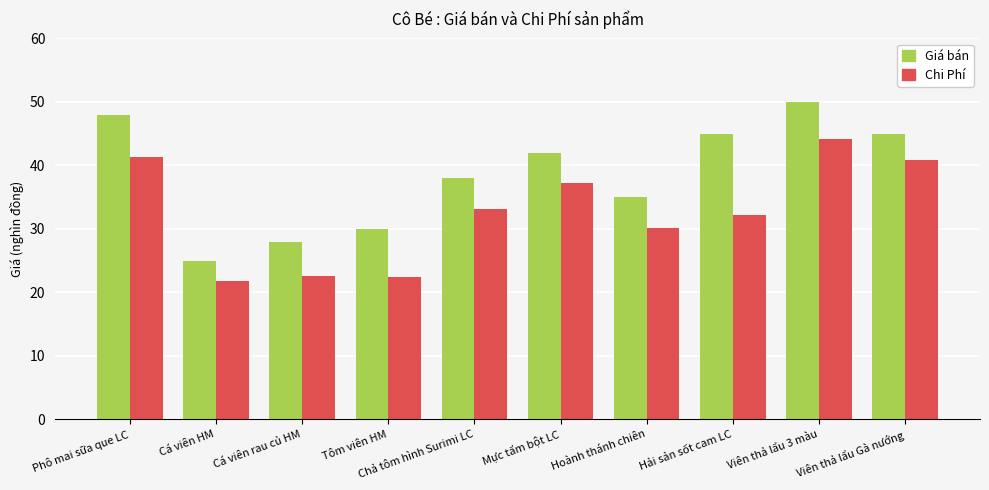

Reading left to right, what are all the values shown in this chart?

Giá bán: Phô mai sữa que LC=48.0	Cá viên HM=25.0	Cá viên rau củ HM=28.0	Tôm viên HM=30.0	Chả tôm hình Surimi LC=38.0	Mực tẩm bột LC=42.0	Hoành thánh chiên=35.0	Hải sản sốt cam LC=45.0	Viên thả lẩu 3 màu=50.0	Viên thả lẩu Gà nướng=45.0
Chi Phí: Phô mai sữa que LC=41.4	Cá viên HM=21.8	Cá viên rau củ HM=22.6	Tôm viên HM=22.4	Chả tôm hình Surimi LC=33.2	Mực tẩm bột LC=37.3	Hoành thánh chiên=30.1	Hải sản sốt cam LC=32.2	Viên thả lẩu 3 màu=44.2	Viên thả lẩu Gà nướng=40.9